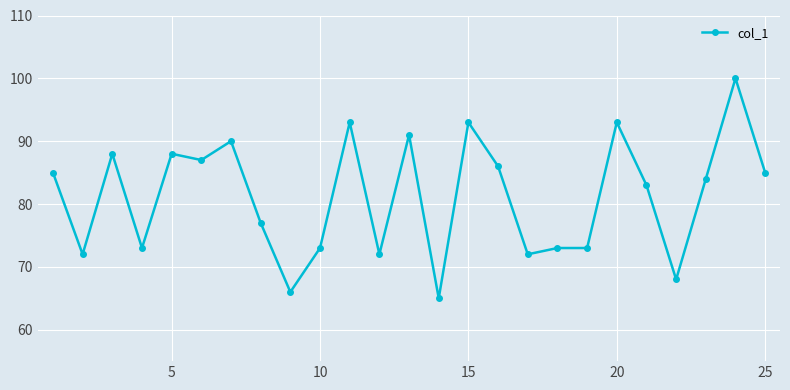

Reading left to right, extract all data points from this chart.

85	72	88	73	88	87	90	77	66	73	93	72	91	65	93	86	72	73	73	93	83	68	84	100	85